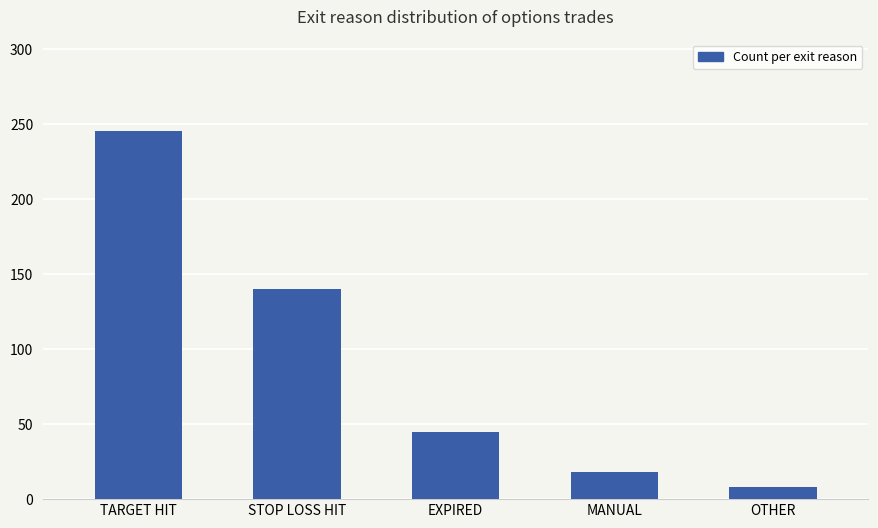

Where is the data nearest to the value 126?

STOP LOSS HIT